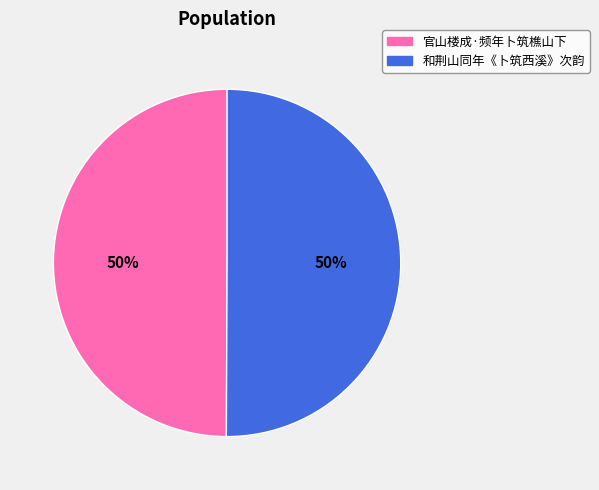

Approximately how many times larger is the value at 官山楼成·频年卜筑樵山下 compared to 和荆山同年《卜筑西溪》次韵?

1.0